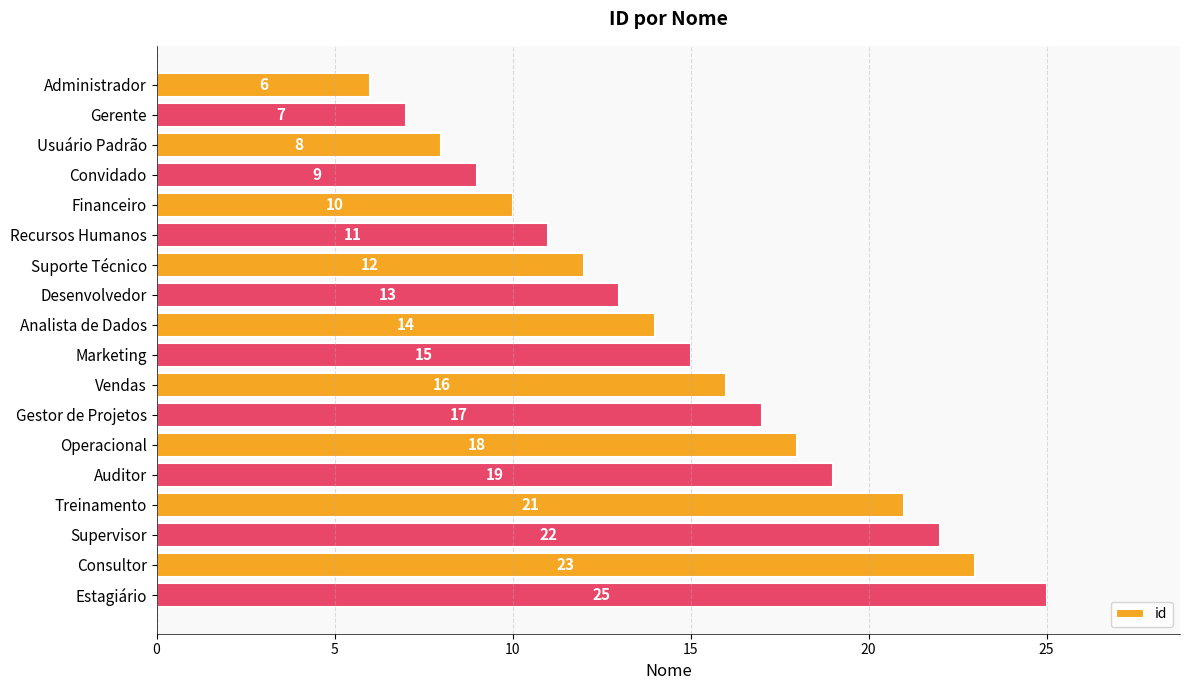

The value at Suporte Técnico is 18. True or false?

False